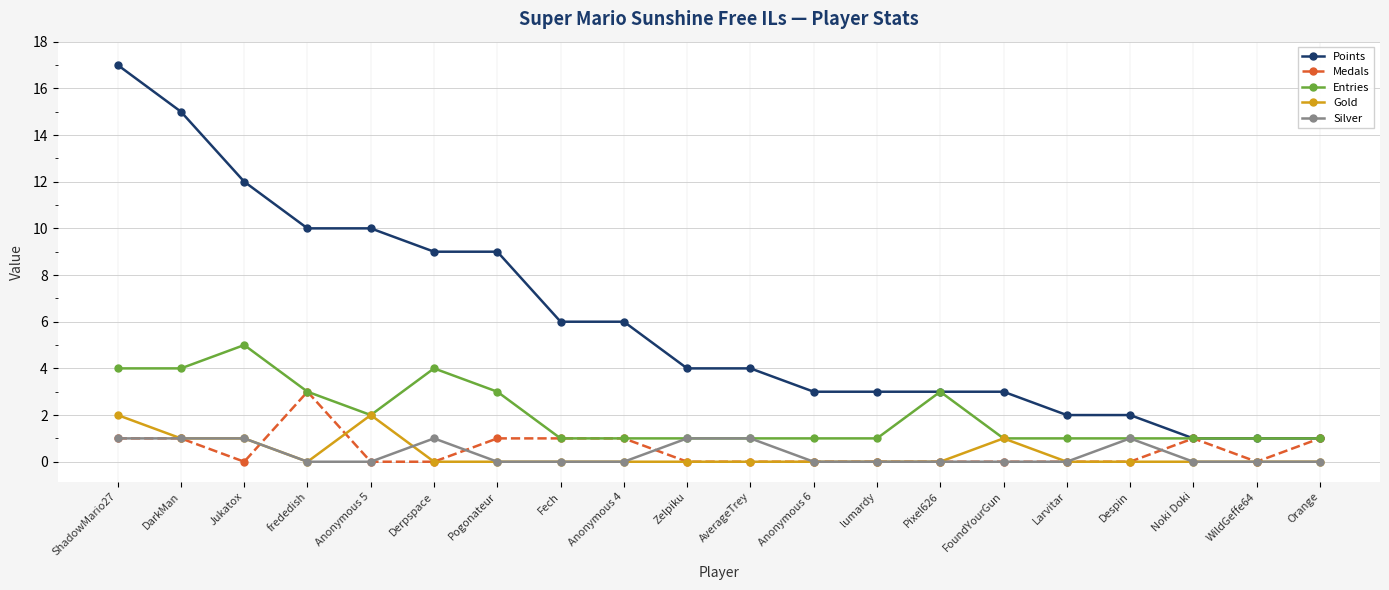

Rank the series by their maximum value, from lowest to highest.

Silver, Gold, Medals, Entries, Points